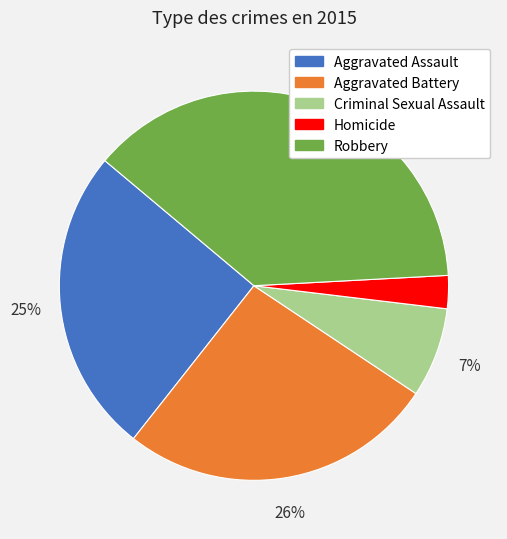

To the nearest percent, what is the average slice percentage?

20%